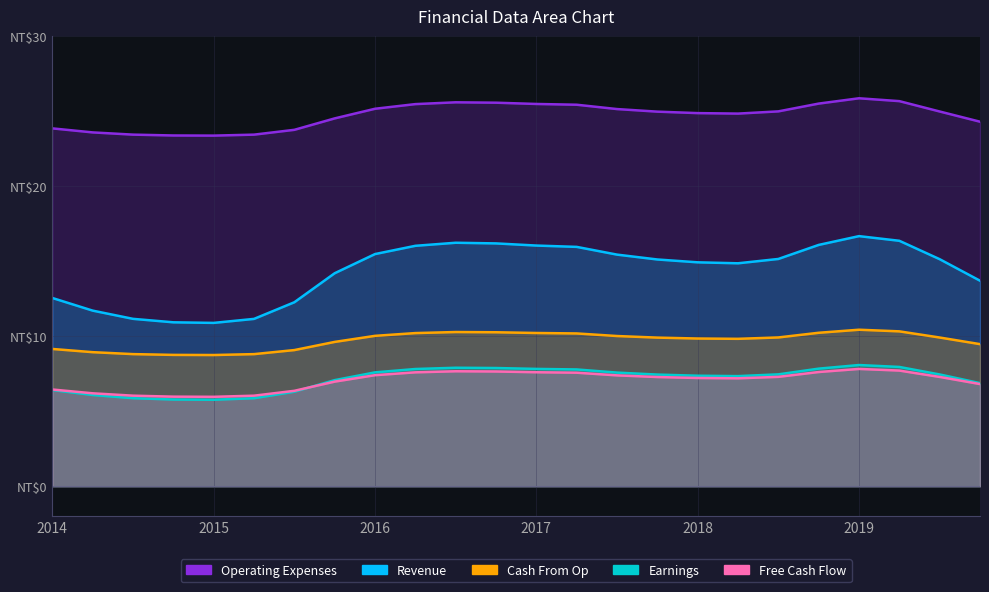

What value does the Earnings series have at 22?

7.5